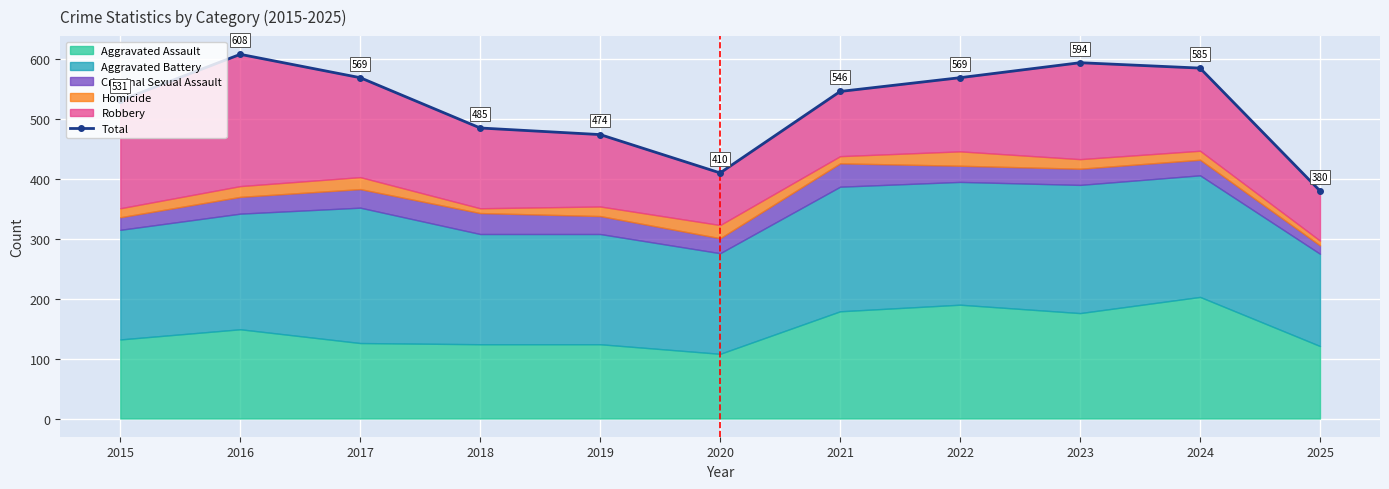

The chart shows a value of 594 at 2023. True or false?

True